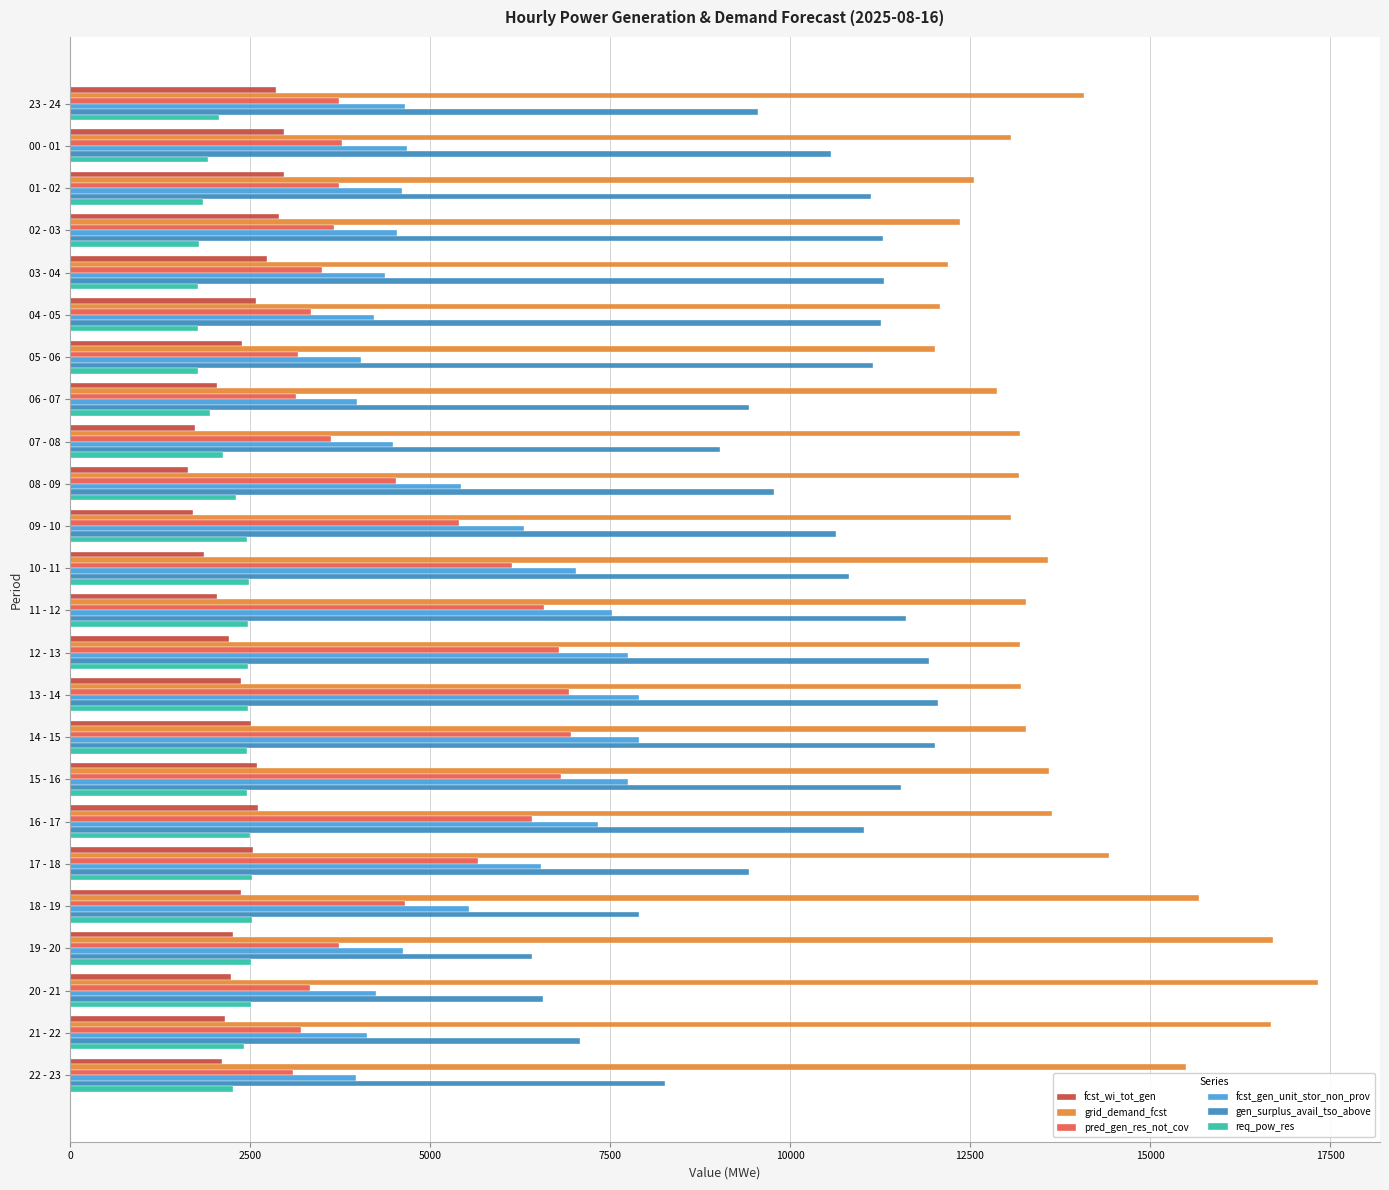

Which series has the largest range (max minus min)?

gen_surplus_avail_tso_above